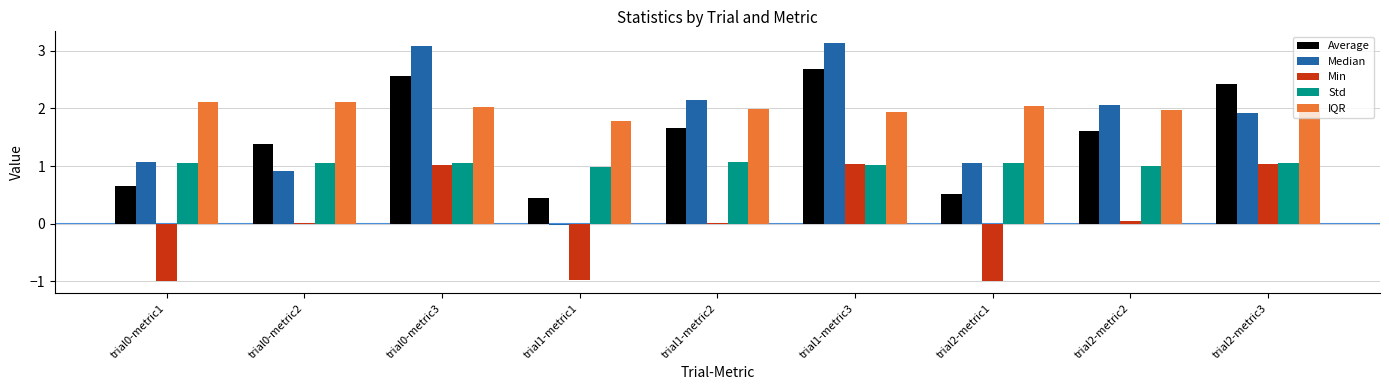

Which series has the largest total across all categories?

IQR